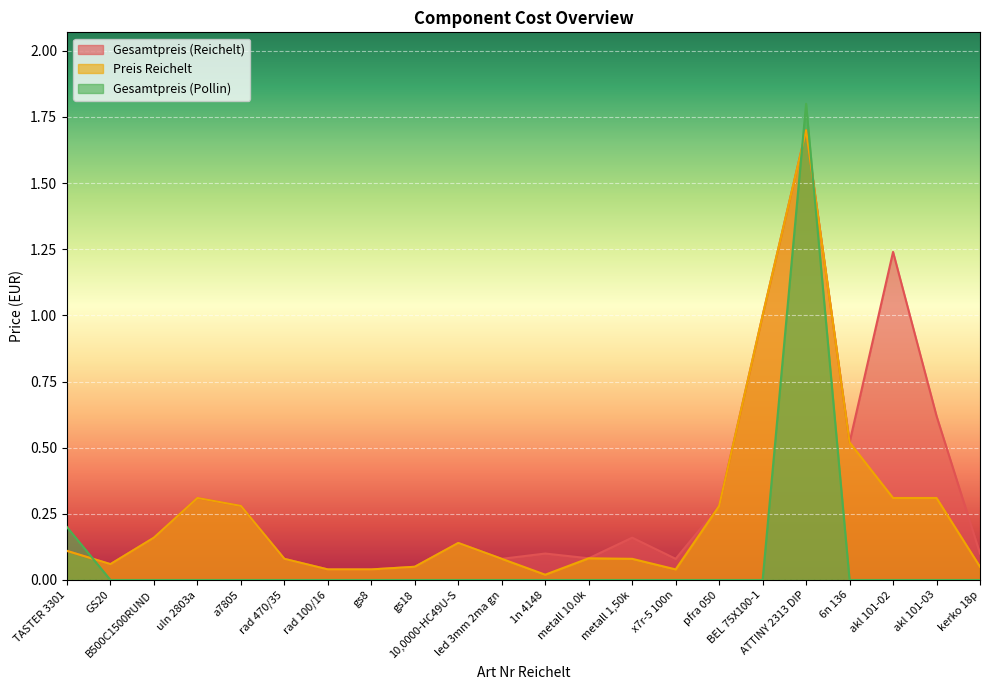

What is the label of the 7th point from the right?

pfra 050